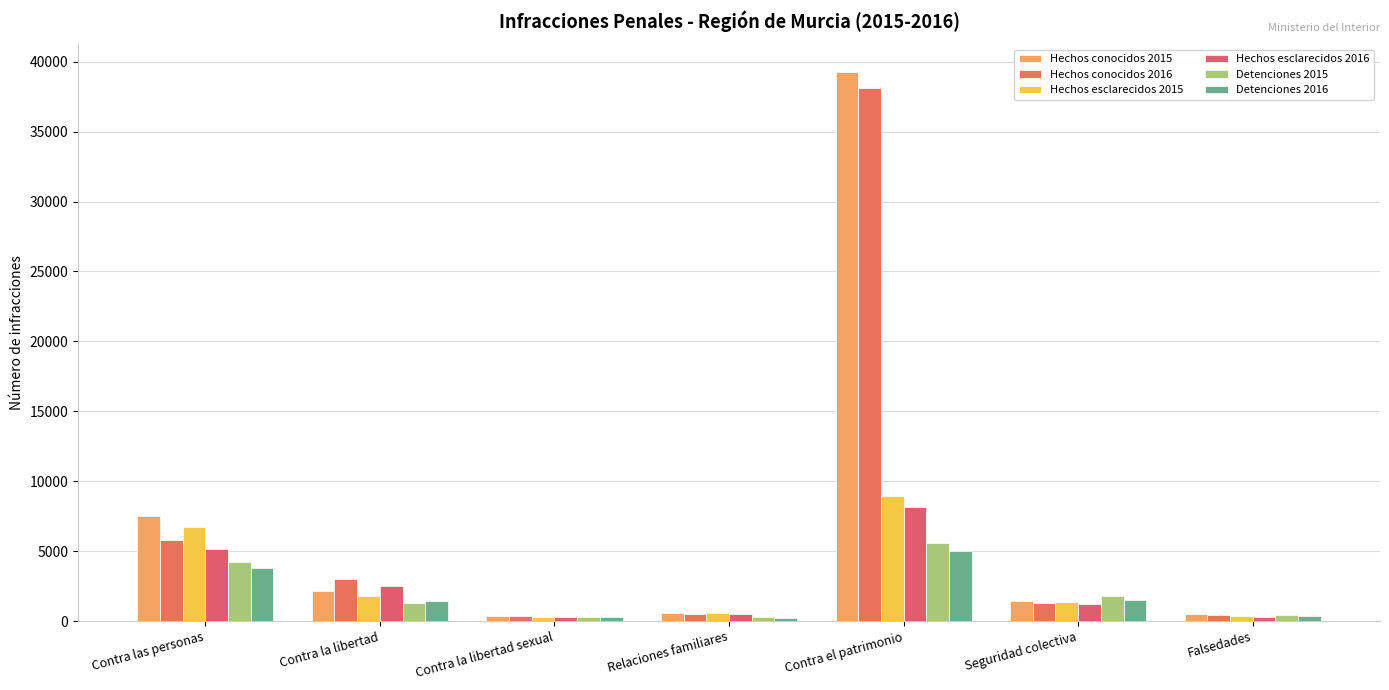

What is the sum of all Hechos esclarecidos 2016 values?

18182